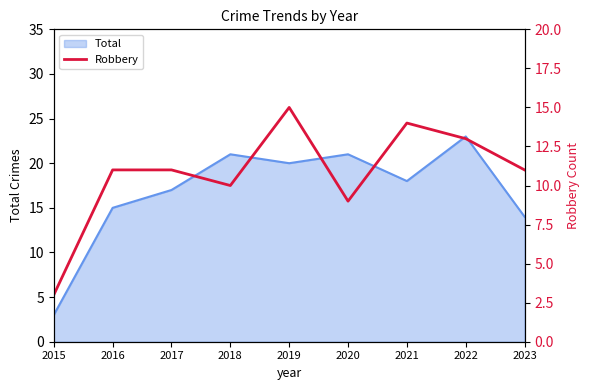

True or false: Total has a value of 18 at 2021.

True